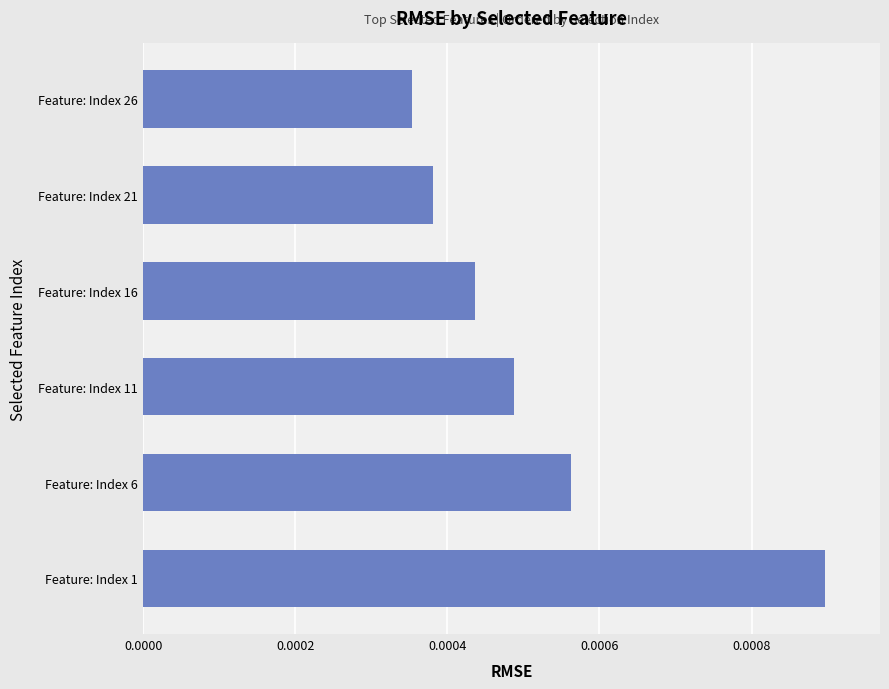

Where is the data nearest to the value 0?

Feature: Index 26